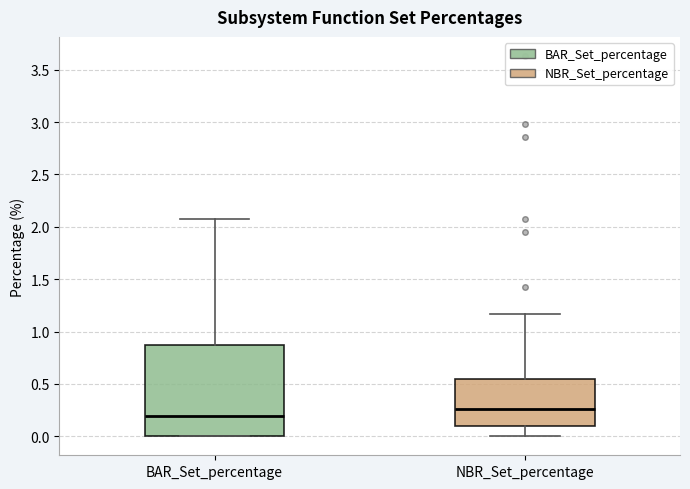

Where is the lower edge of the box for NBR_Set_percentage on the y-axis? The values are not printed on the chart, so give them approximately, as read against the axis.

0.10